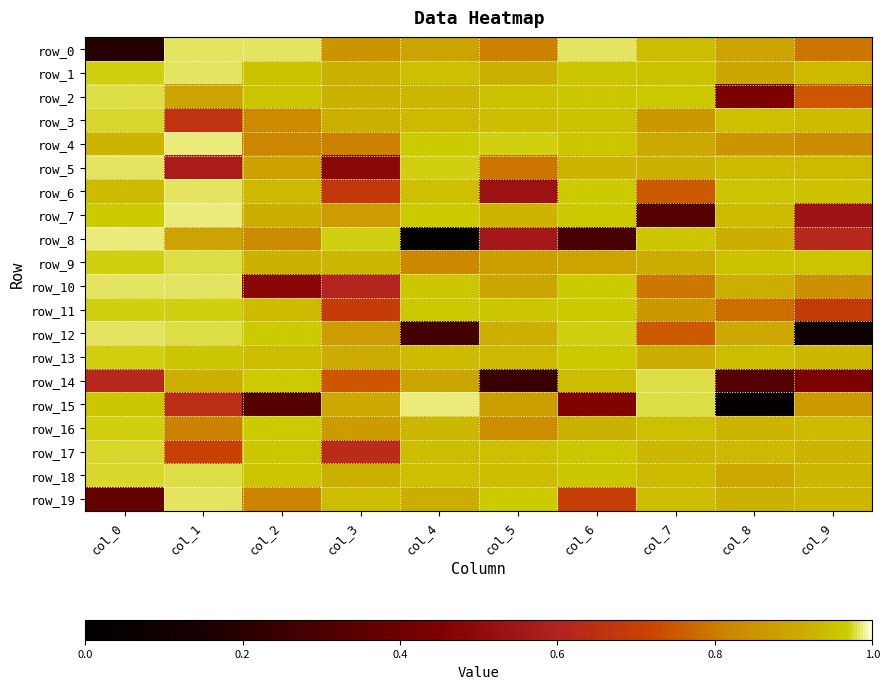

List the labels in order of row_15 value, smallest first.

col_8, col_2, col_6, col_1, col_9, col_5, col_3, col_0, col_7, col_4